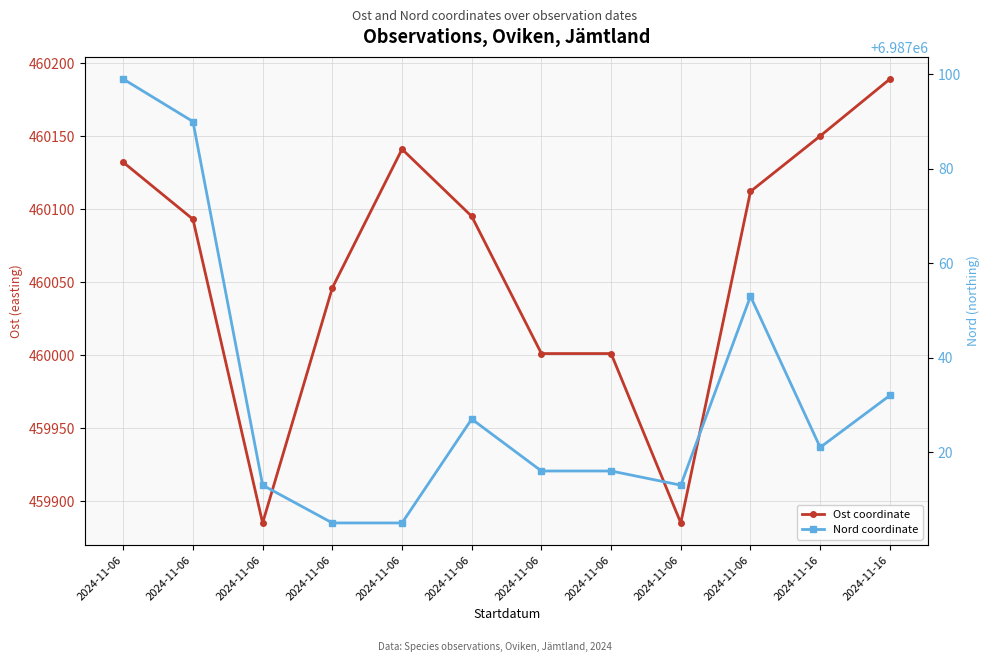

Which series changed the most between 2024-11-06 and 2024-11-06?

Ost coordinate